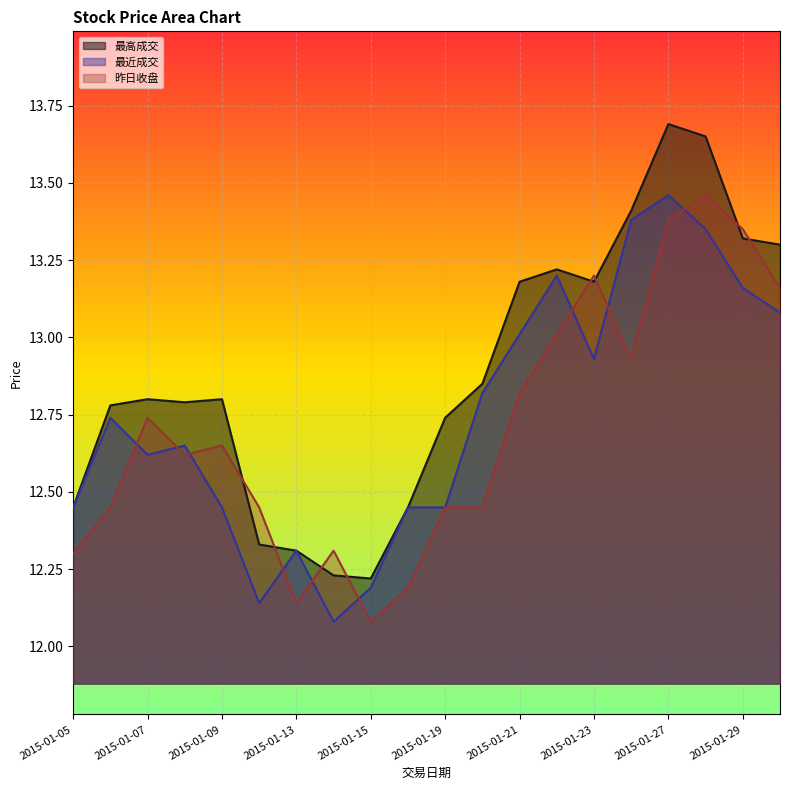

What is the value of the 最高成交 point at the 3rd from the left?

12.8